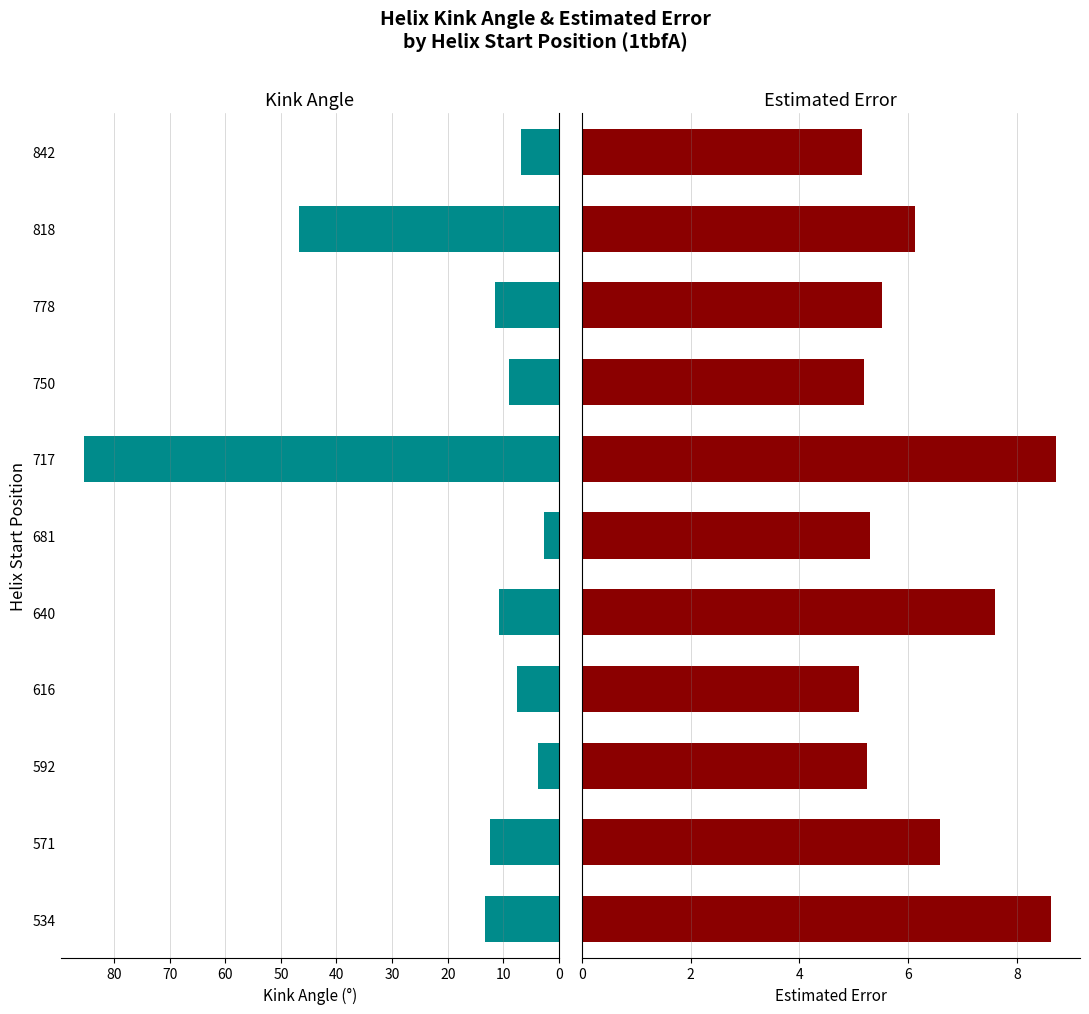

How many distinct data groups are displayed?

2